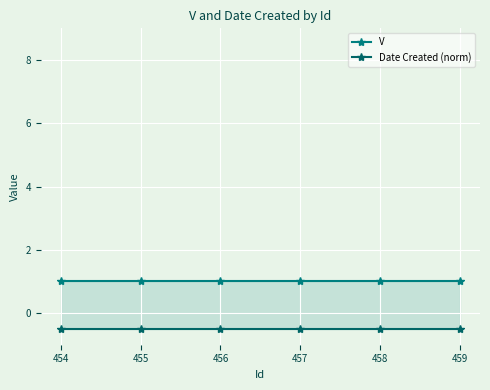

How many lines are shown in the chart?

2